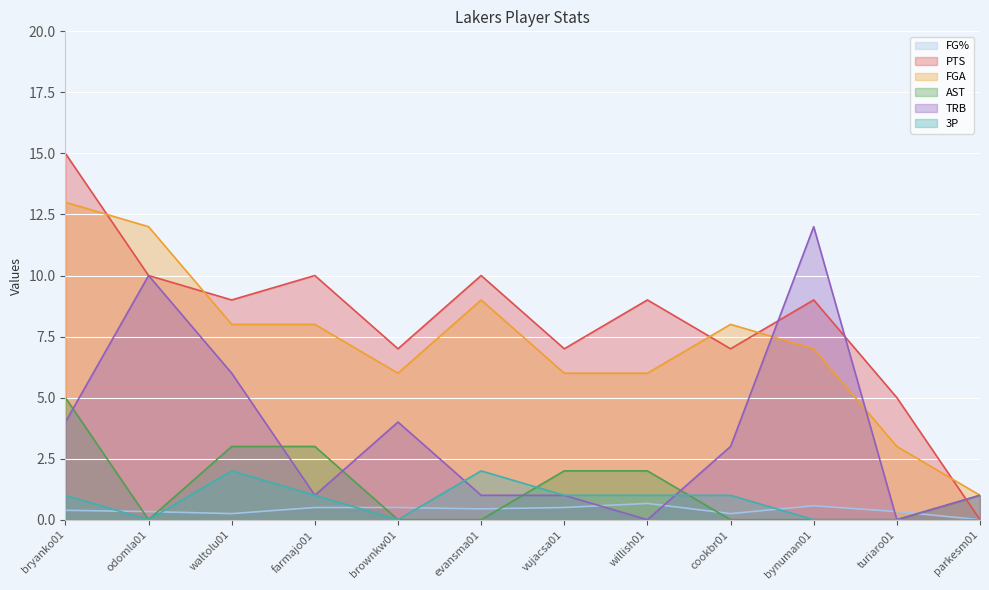

Reading left to right, extract all data points from this chart.

FG%: 0.4	0.3	0.2	0.5	0.5	0.4	0.5	0.7	0.2	0.6	0.3	0.0
PTS: 15.0	10.0	9.0	10.0	7.0	10.0	7.0	9.0	7.0	9.0	5.0	0.0
FGA: 13.0	12.0	8.0	8.0	6.0	9.0	6.0	6.0	8.0	7.0	3.0	1.0
AST: 5.0	0.0	3.0	3.0	0.0	0.0	2.0	2.0	0.0	0.0	0.0	1.0
TRB: 4.0	10.0	6.0	1.0	4.0	1.0	1.0	0.0	3.0	12.0	0.0	1.0
3P: 1.0	0.0	2.0	1.0	0.0	2.0	1.0	1.0	1.0	0.0	0.0	0.0